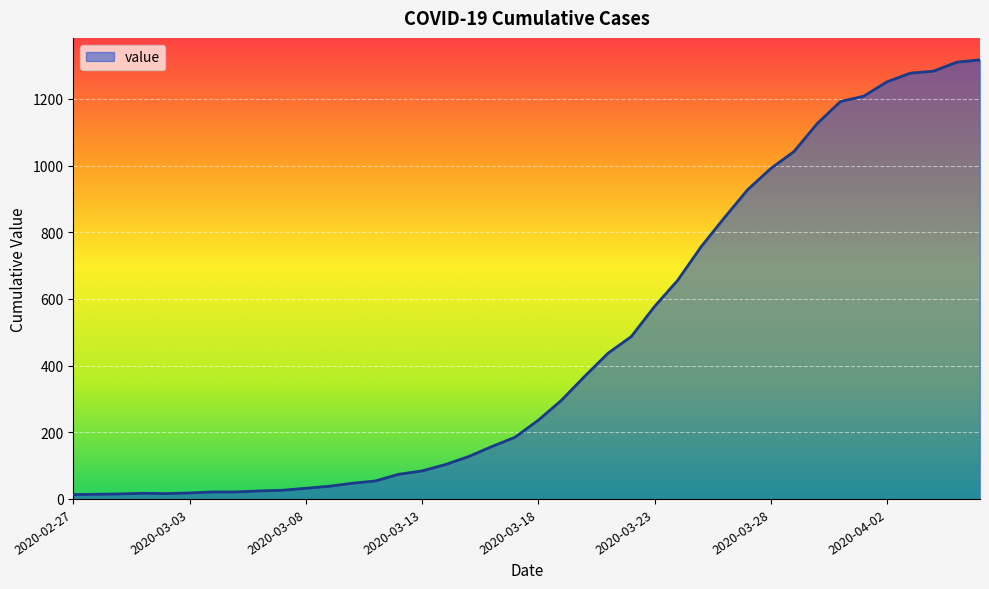

What is the difference between the maximum and minimum values?

1304